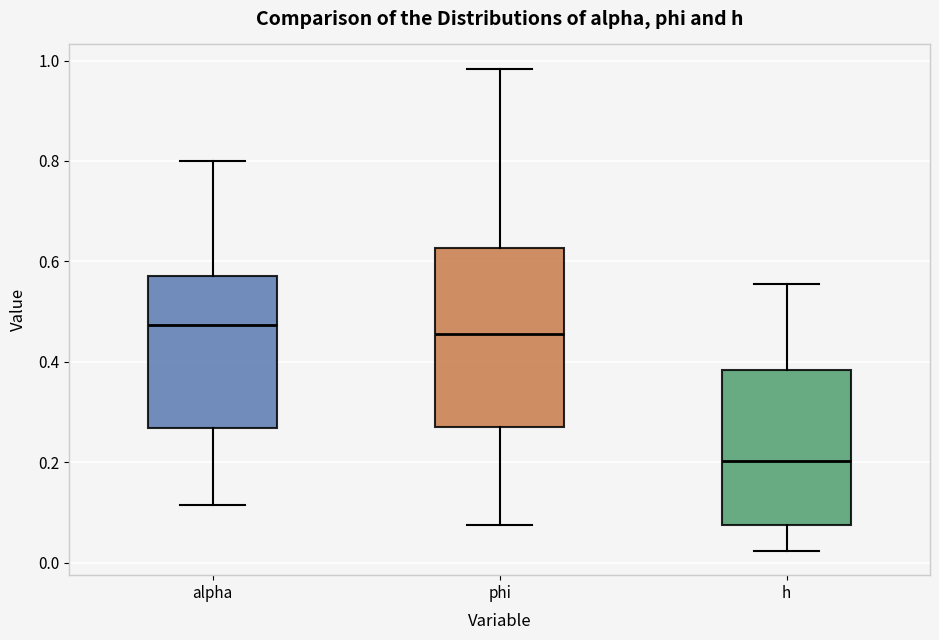

Reading left to right, read every box against the y-axis: the position of its median line, the range the box covers, and the ends of its whiskers. The values are not printed on the chart, so give them approximately, as read against the axis.

alpha: median 0.48, box 0.26 to 0.58, whiskers 0.12 to 0.80
phi: median 0.46, box 0.26 to 0.62, whiskers 0.08 to 0.98
h: median 0.20, box 0.08 to 0.38, whiskers 0.02 to 0.56